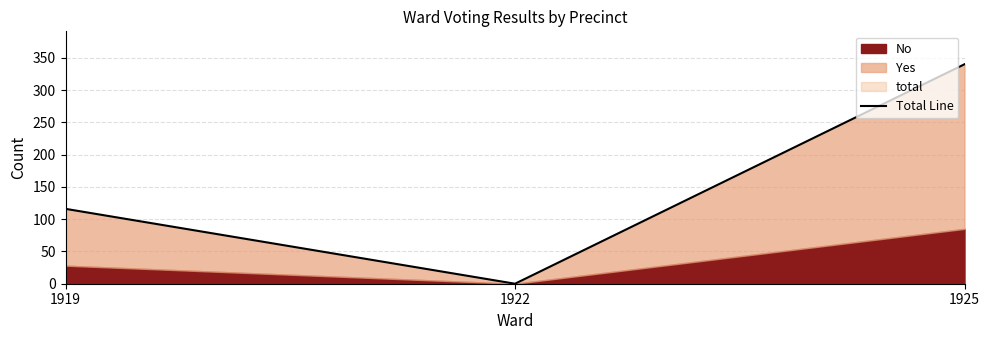

Reading right to left, what are all the values shown in this chart?

1925=340	1922=0	1919=116